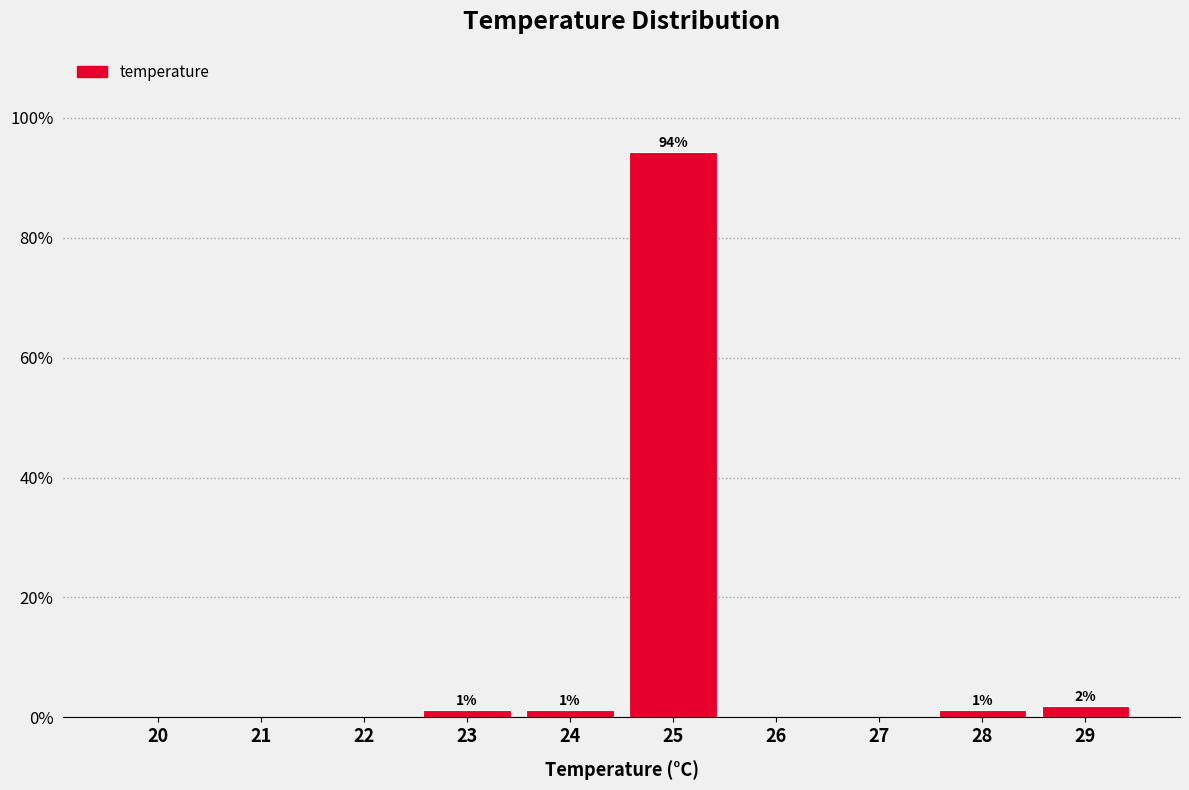

Are the bars horizontal?

No